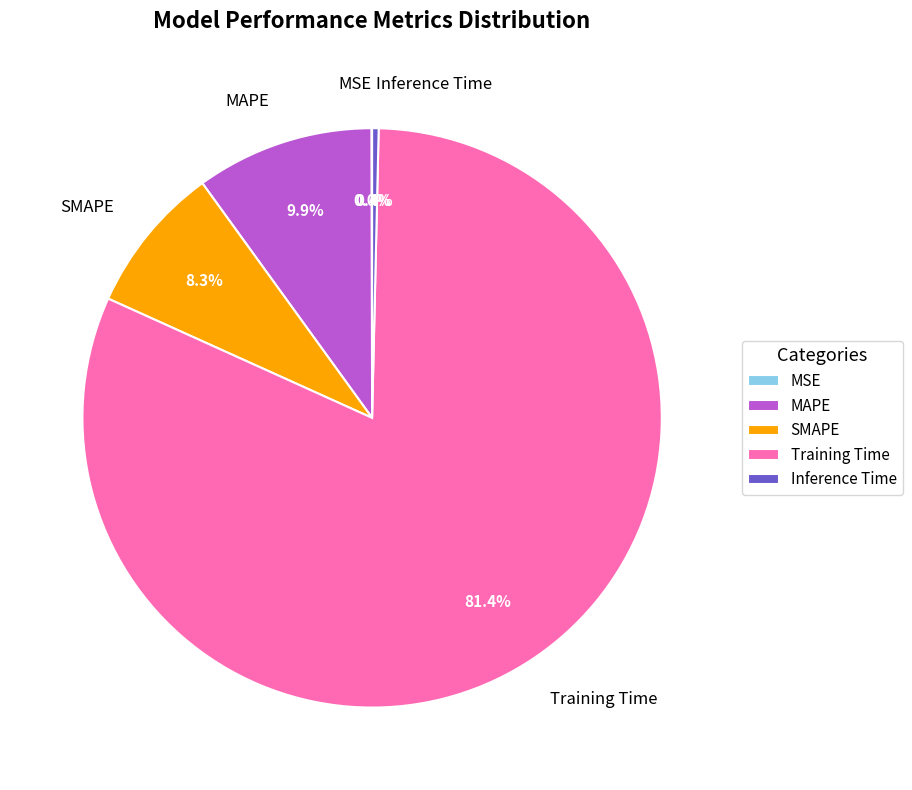

Which slice is the largest?

Training Time